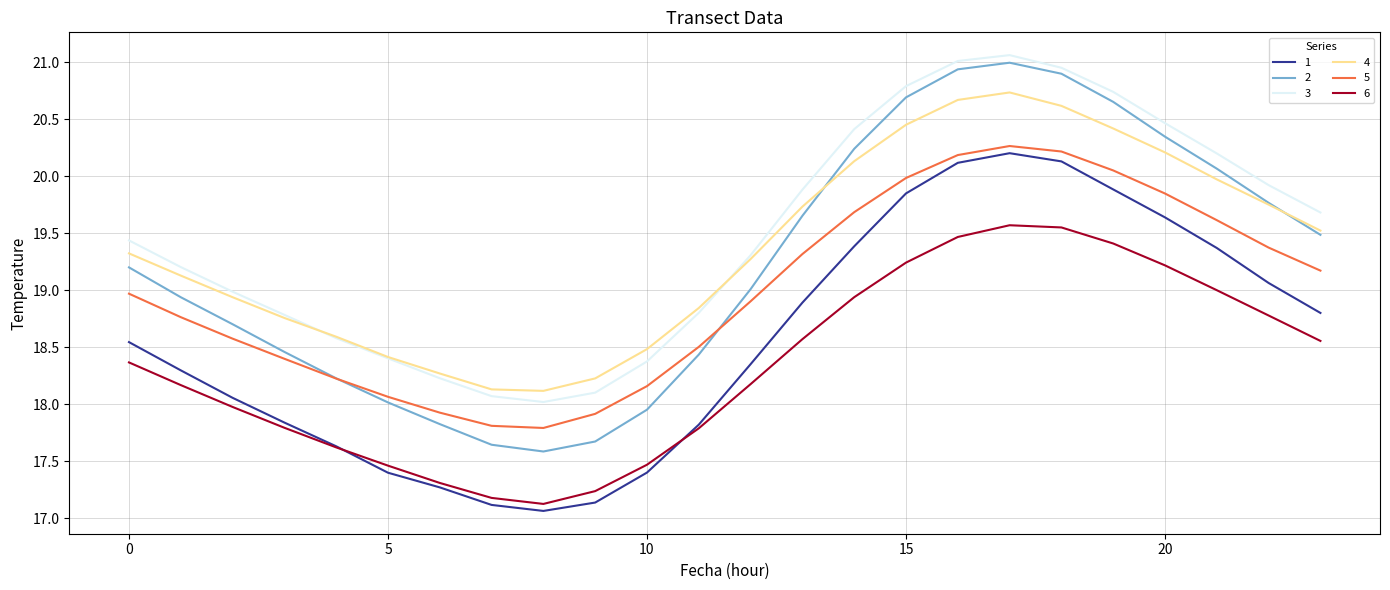

What are all the series names shown in the legend?

1, 2, 3, 4, 5, 6